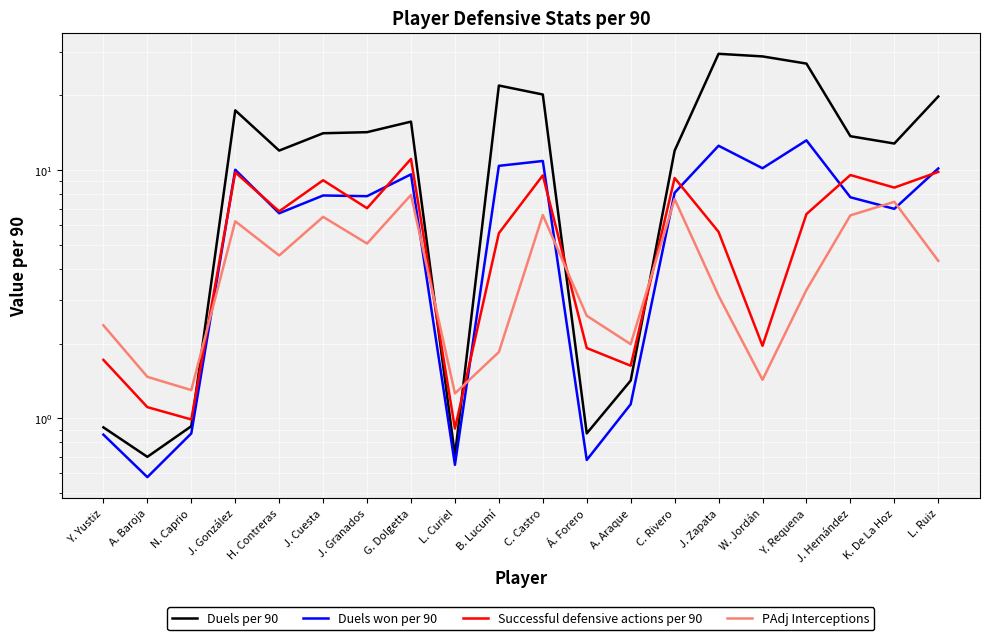

Is this an area chart (filled region under the line)?

No